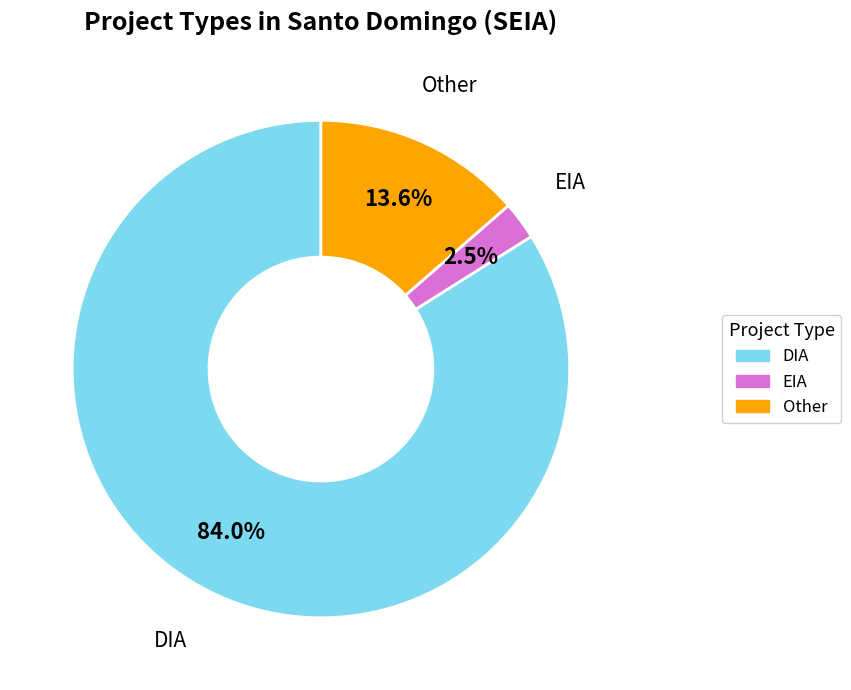

Count the number of slices in the pie.

3